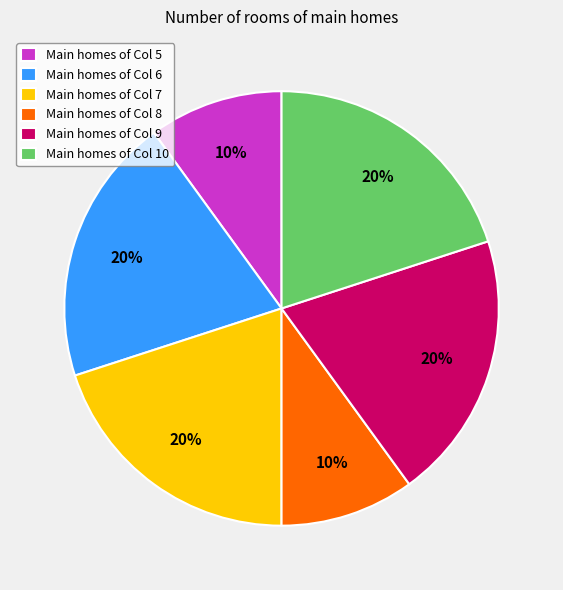

To the nearest percent, what is the difference between the largest and smallest slice percentages?

10%